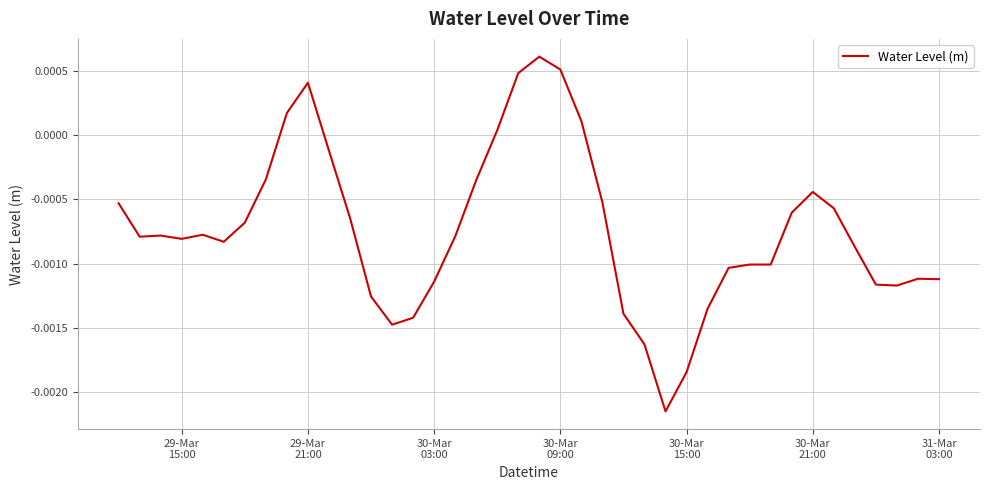

Does the chart have visible grid lines?

Yes